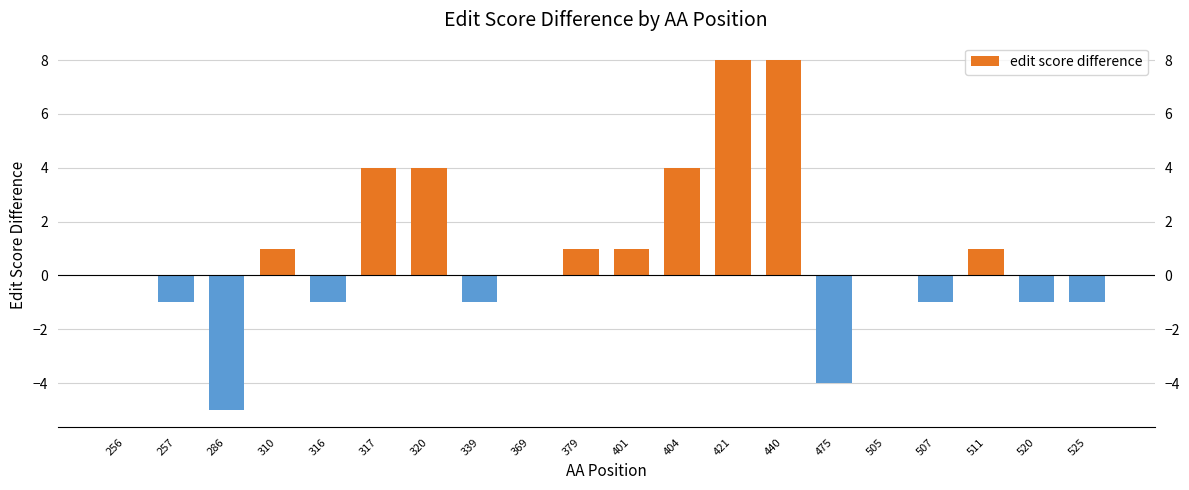

Count the number of categories in the chart.

20